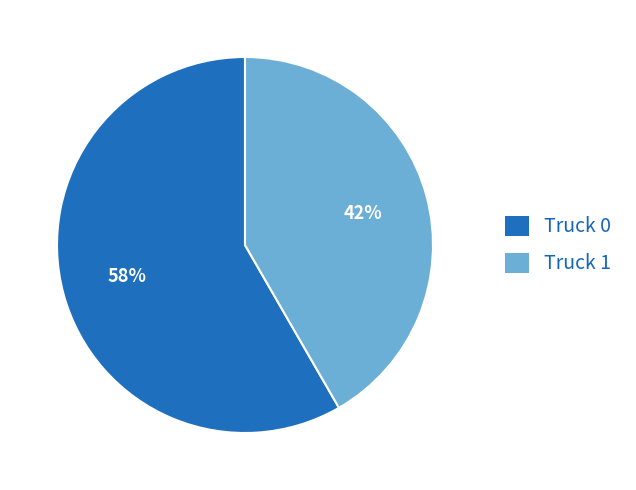

Between Truck 0 and Truck 1, which is larger?

Truck 0